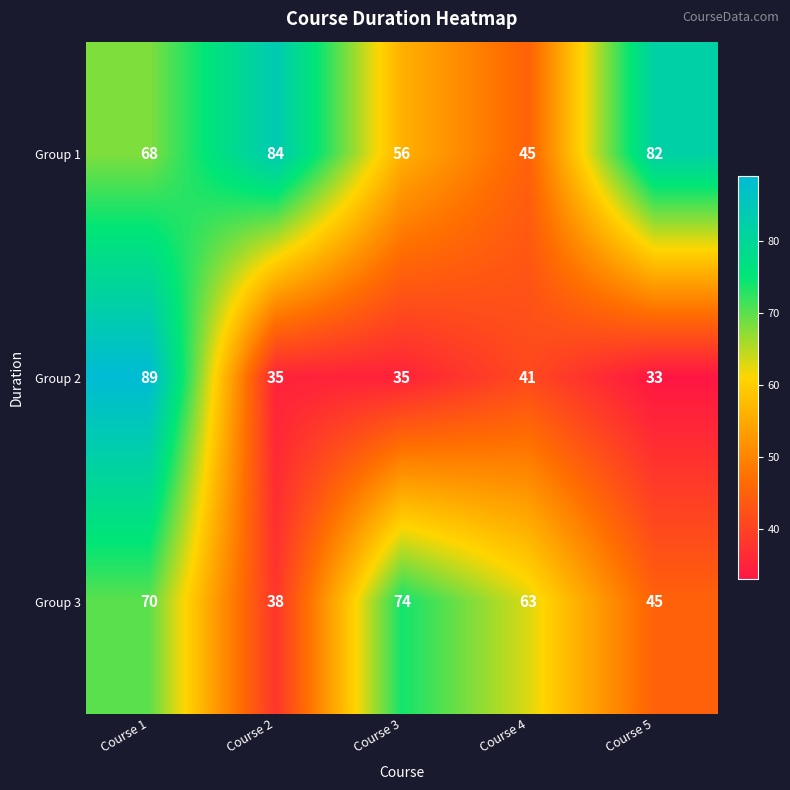

What is the difference between the maximum and minimum values in the Group 3 series?

36